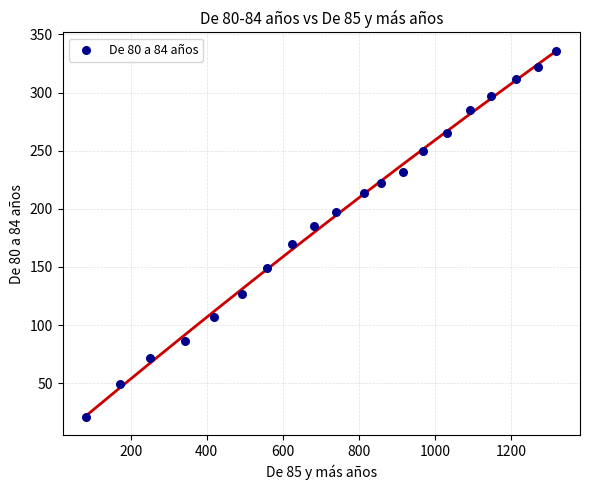

What is the range of Y values (max minus min)?

315